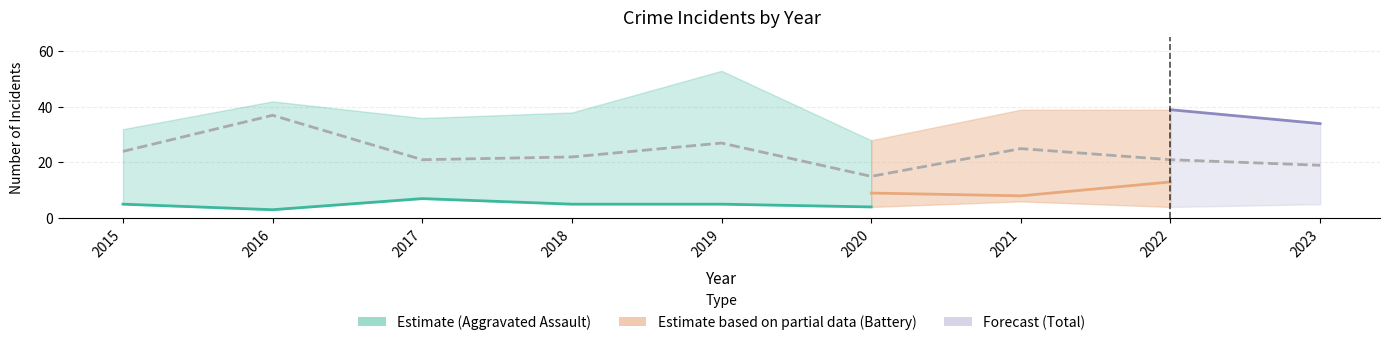

True or false: Aggravated Battery and Total intersect in this chart.

False